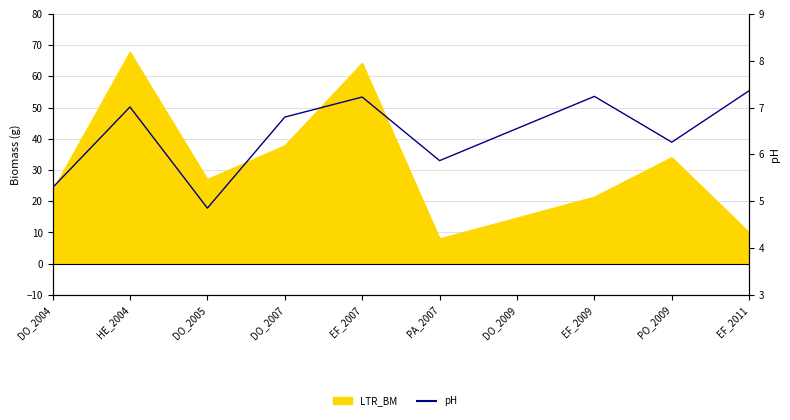

How many values exceed 6?

7